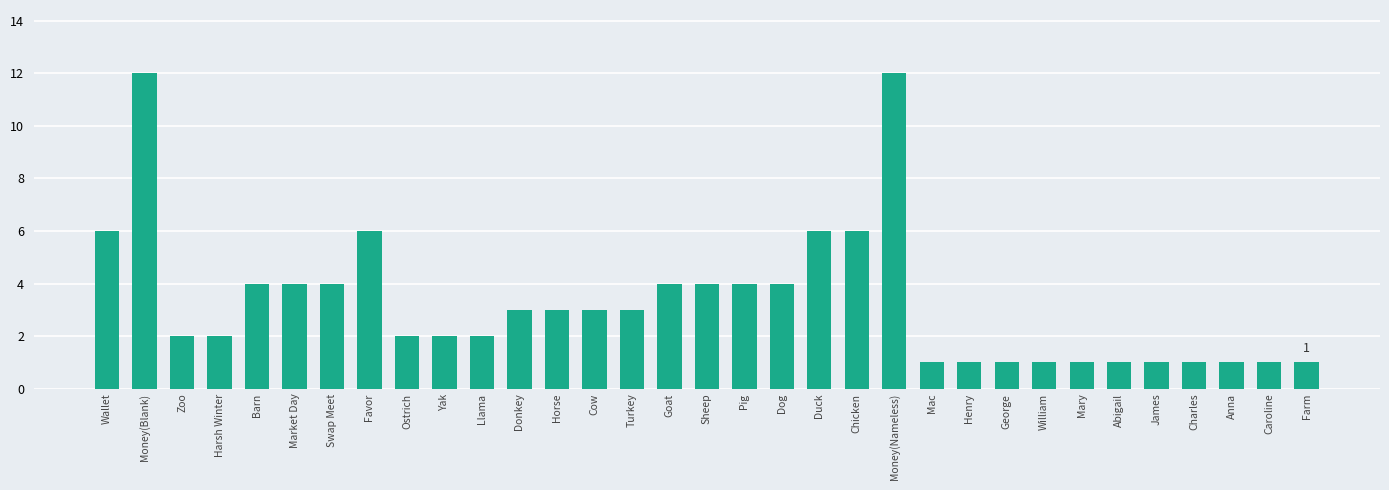

True or false: the data shows 12 at Money(Nameless).

True